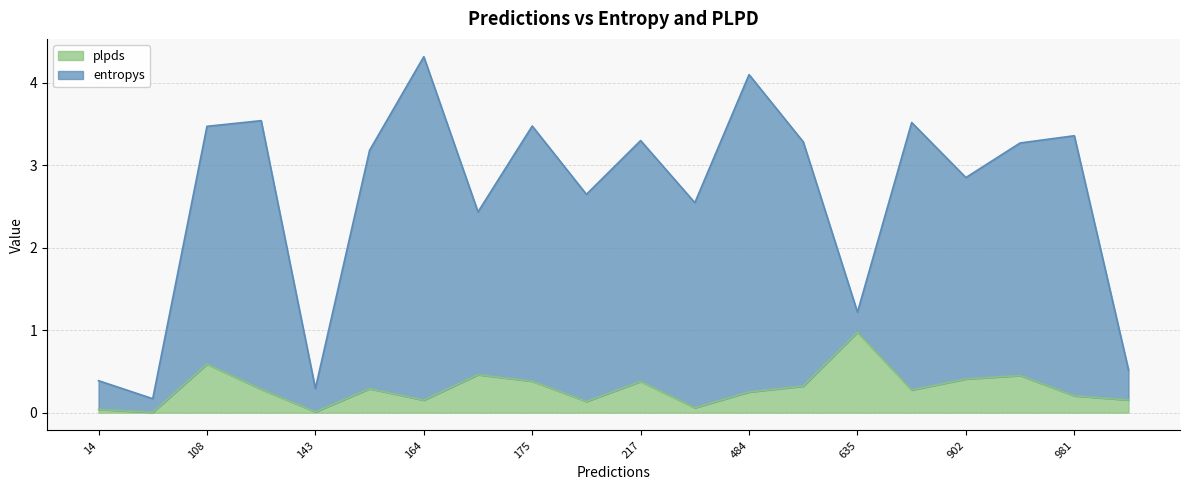

Which series has the largest total across all categories?

entropys